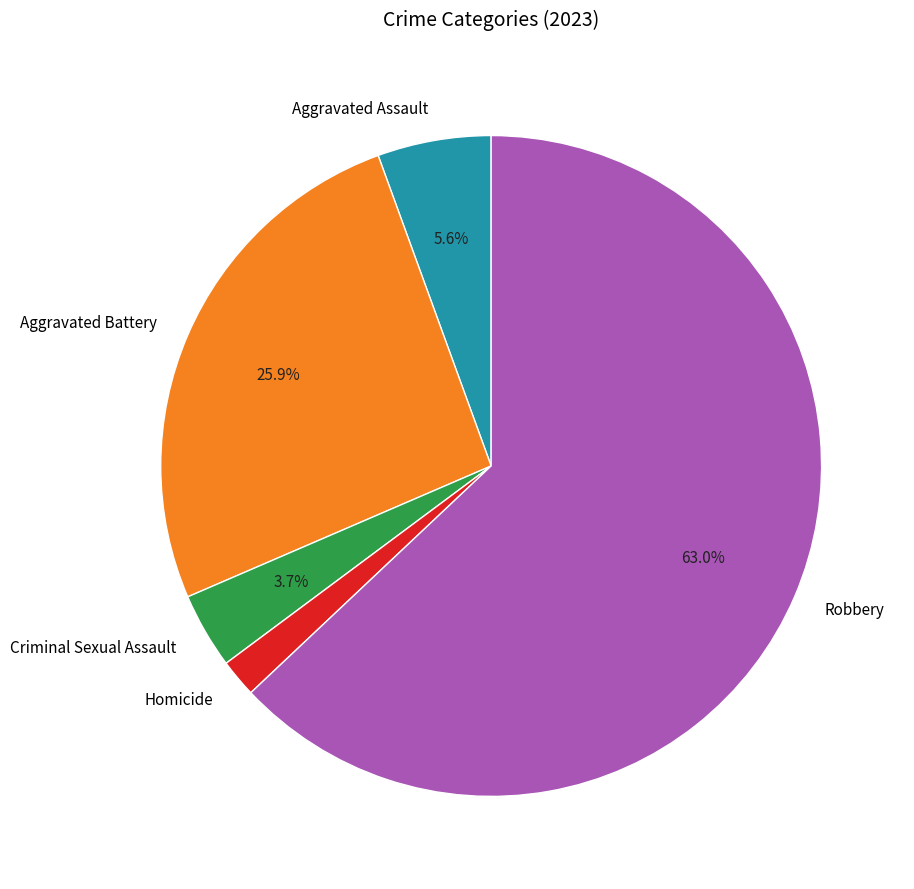

To the nearest percent, what is the average slice percentage?

20%